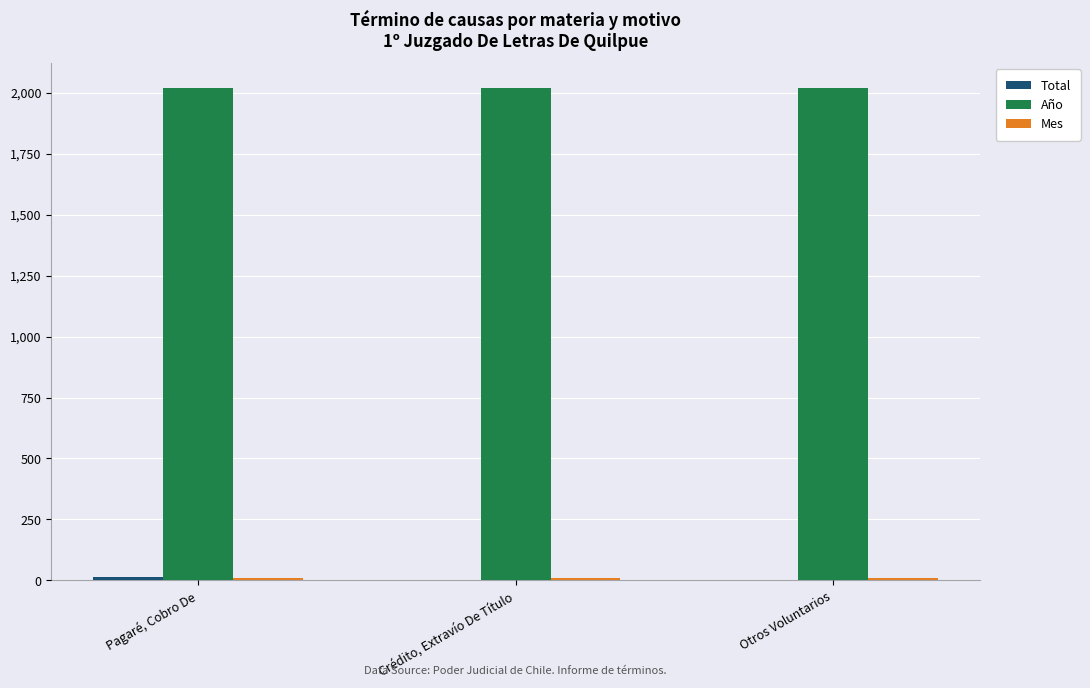

What is the maximum value for Año?

2020